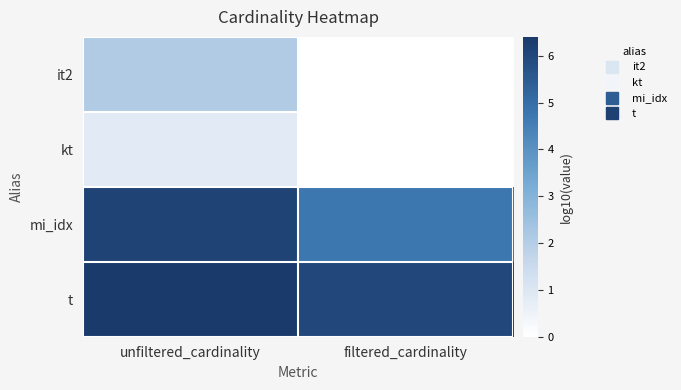

Rank the series at filtered_cardinality from lowest to highest value.

it2, kt, mi_idx, t